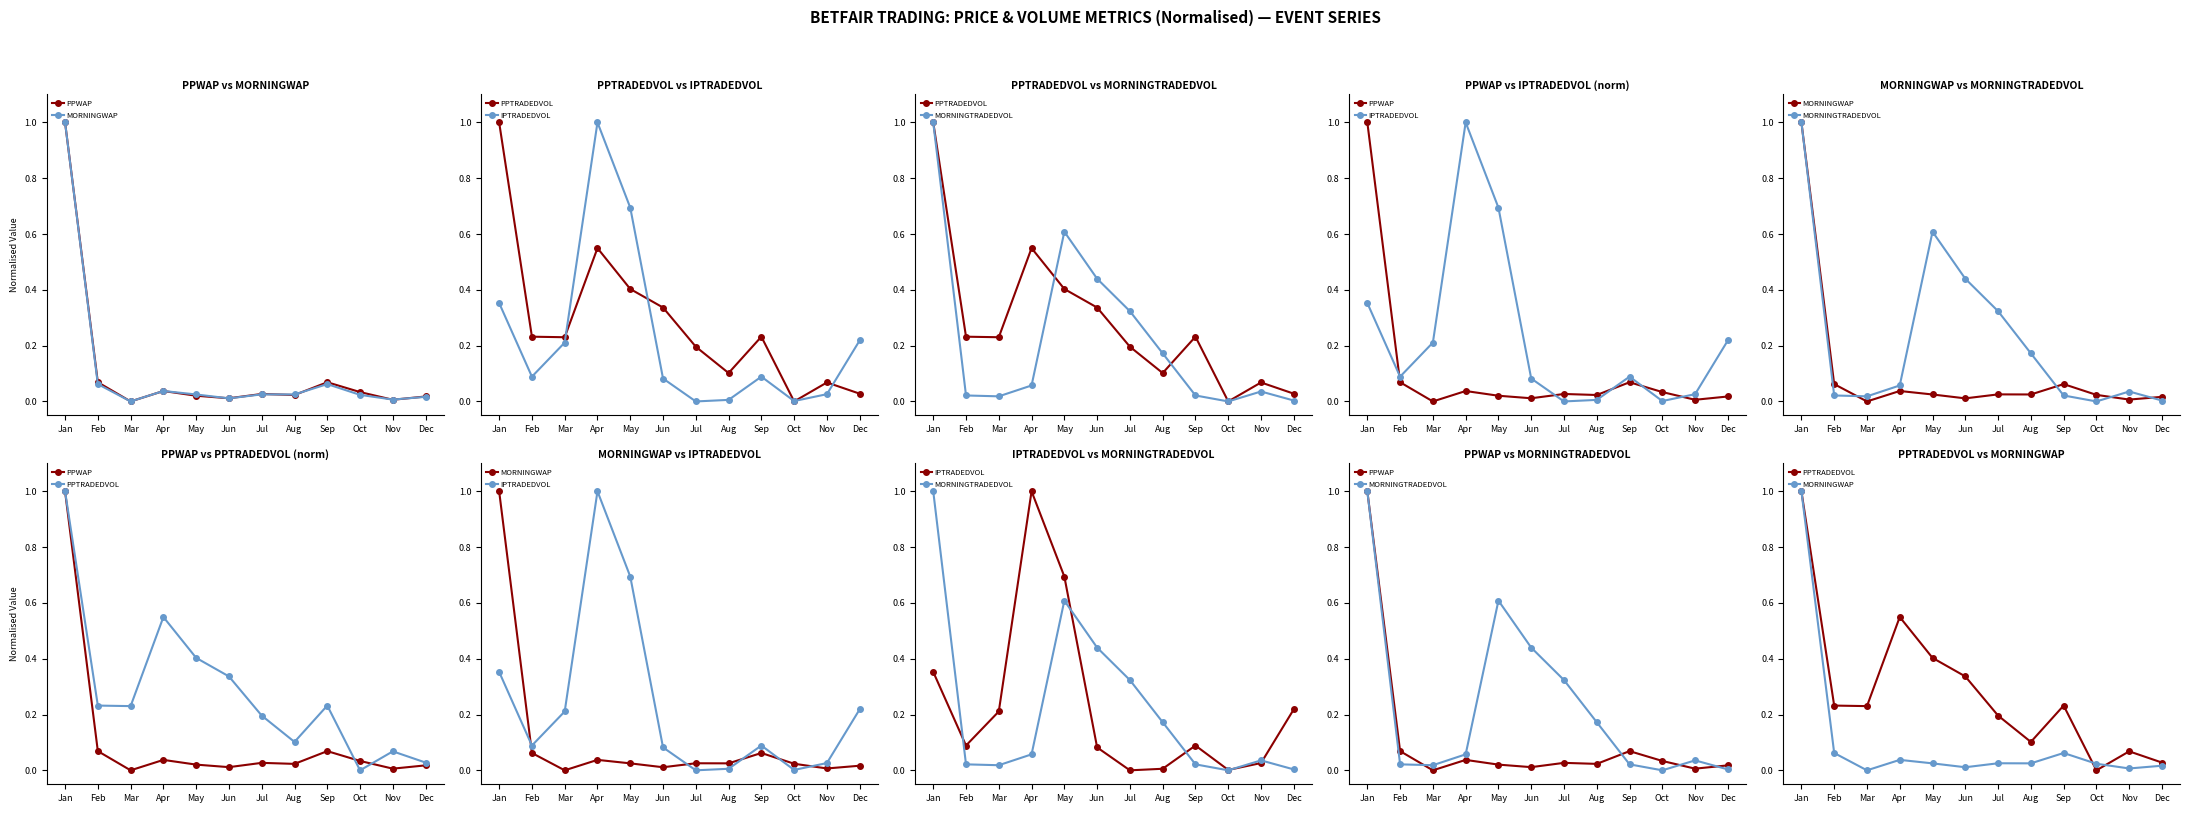

What is the difference between the highest and lowest values at Mar?

0.2